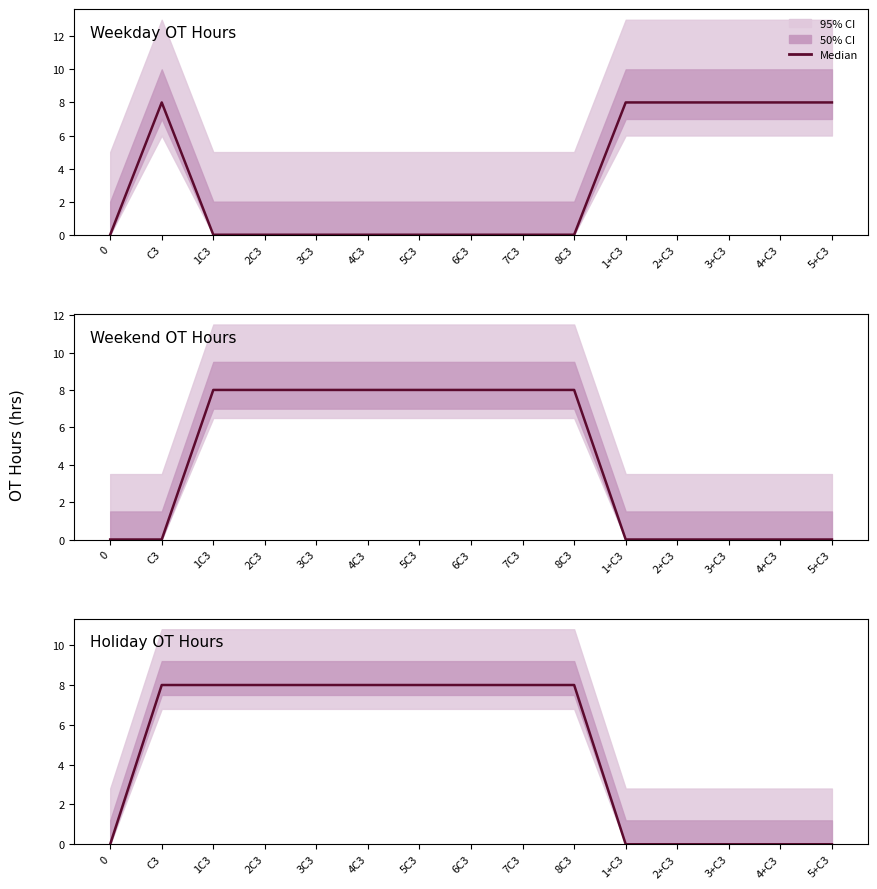

Rank the categories by value from highest to lowest.

C3, 1C3, 2C3, 3C3, 4C3, 5C3, 6C3, 7C3, 8C3, 0, 1+C3, 2+C3, 3+C3, 4+C3, 5+C3